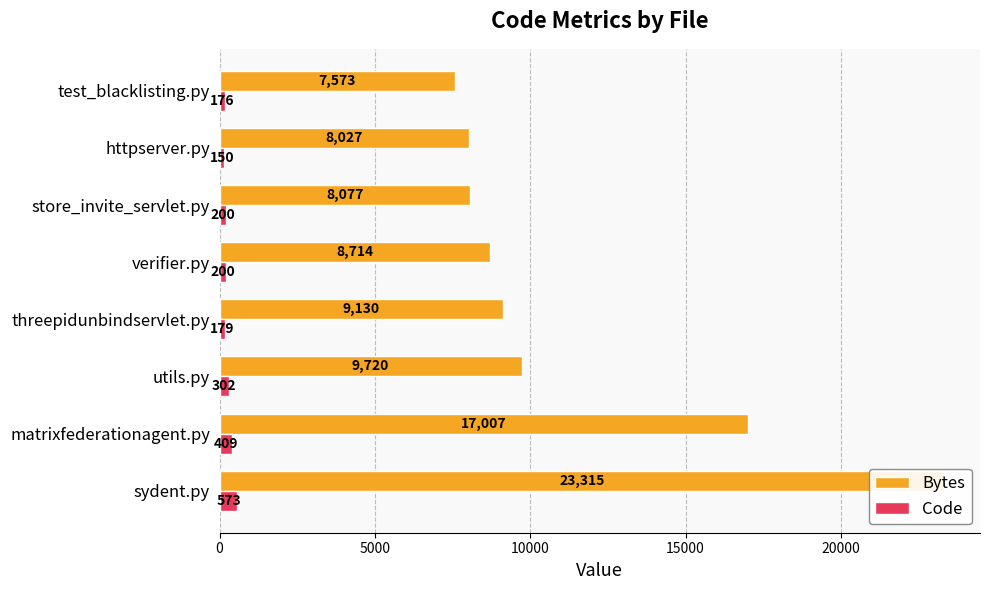

The value of Code at sydent.py is 573. True or false?

True